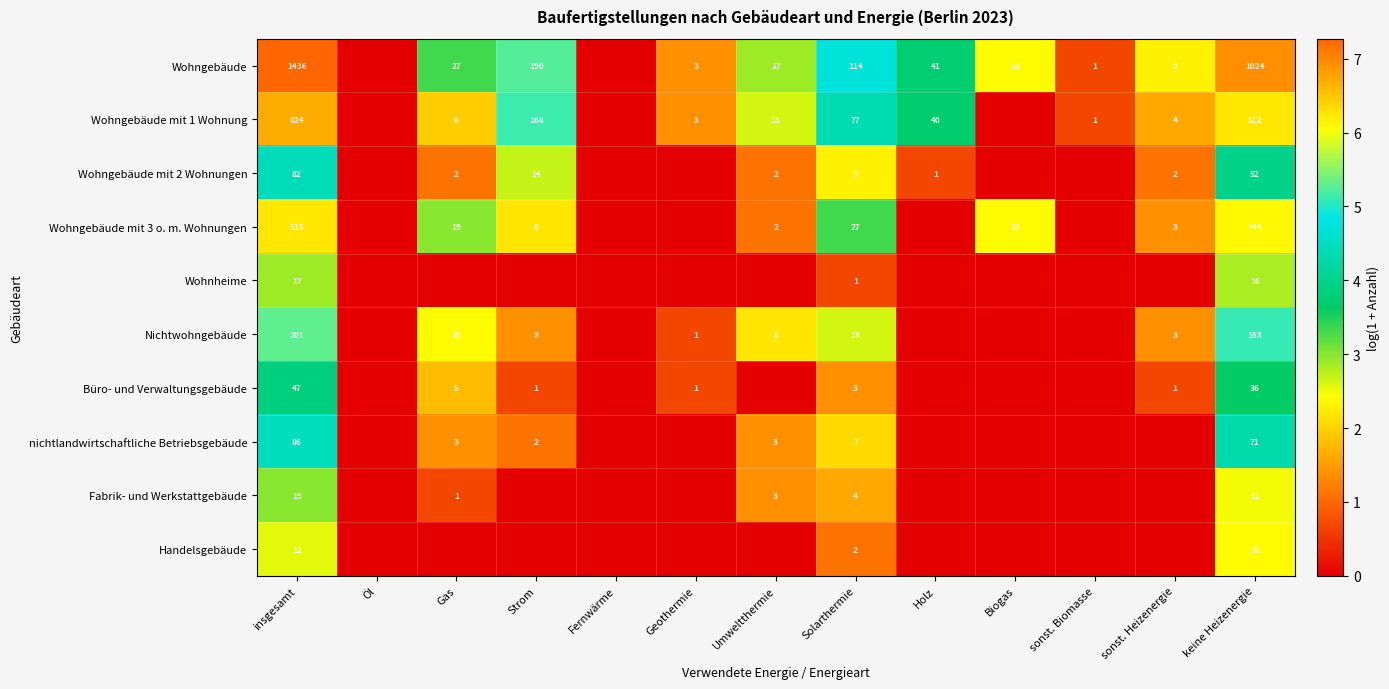

Count the number of data series in this chart.

10